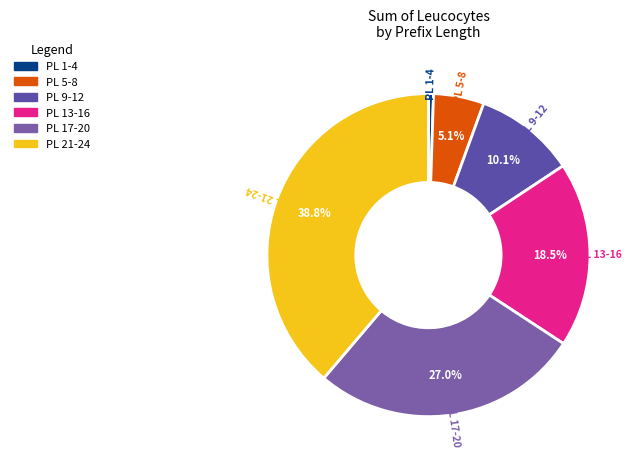

To the nearest percent, what is the difference between the largest and smallest slice percentages?

38%